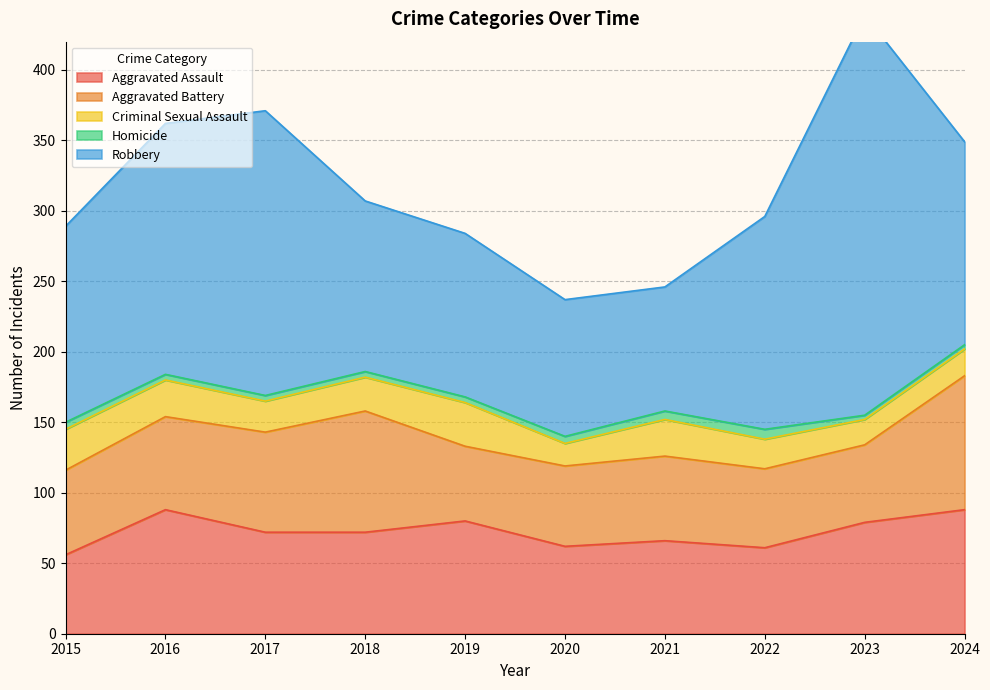

At how many categories does at least one series exceed 149?

4